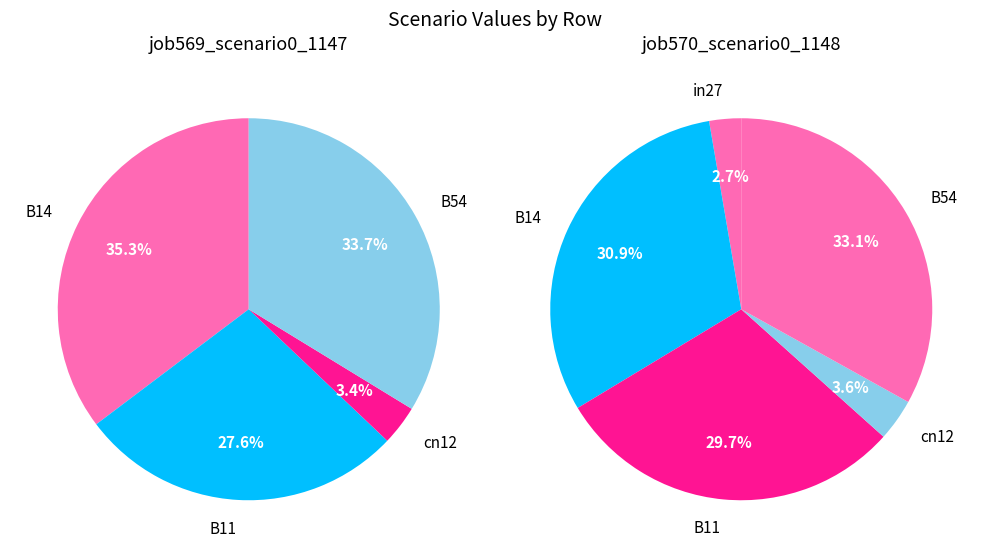

To the nearest percent, what is the difference between the largest and smallest slice percentages?

30%